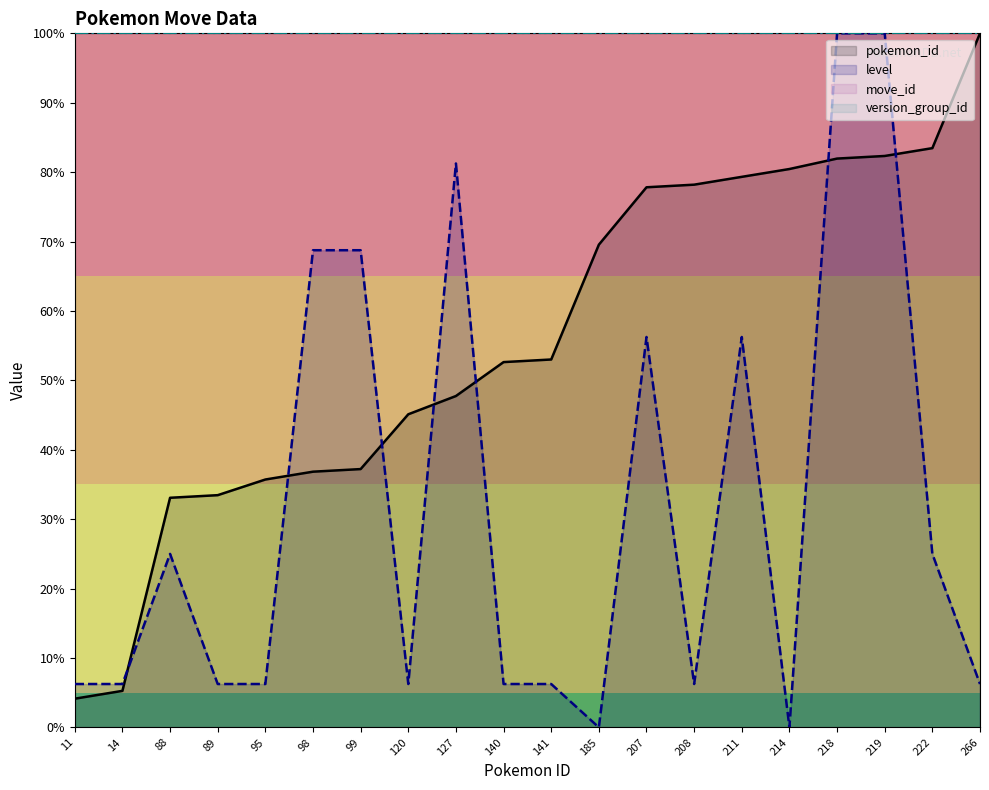

At 140, list the series in order from largest to smallest.

move_id, version_group_id, pokemon_id, level